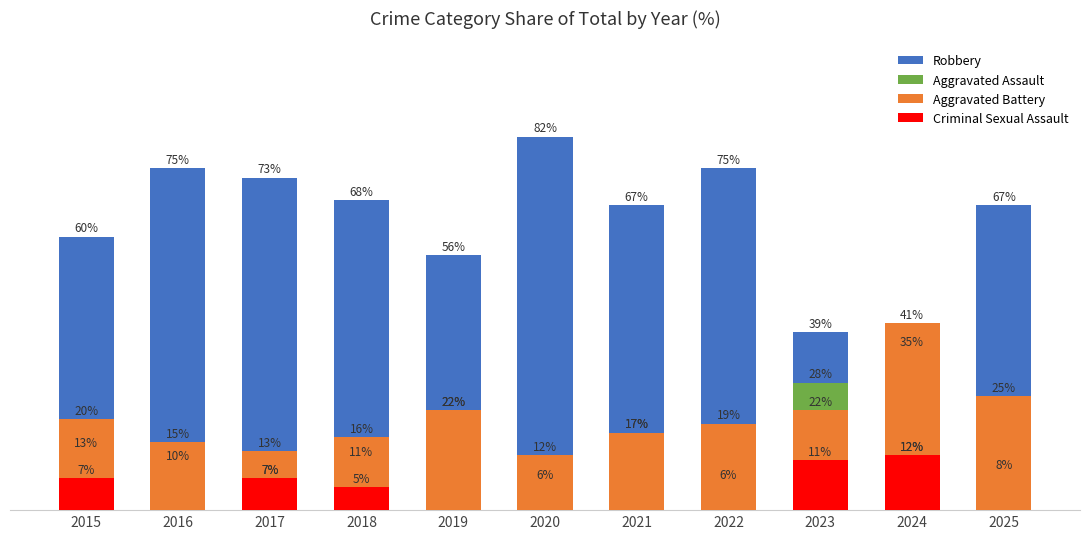

Between 2017 and 2022, which series saw the biggest shift?

Criminal Sexual Assault